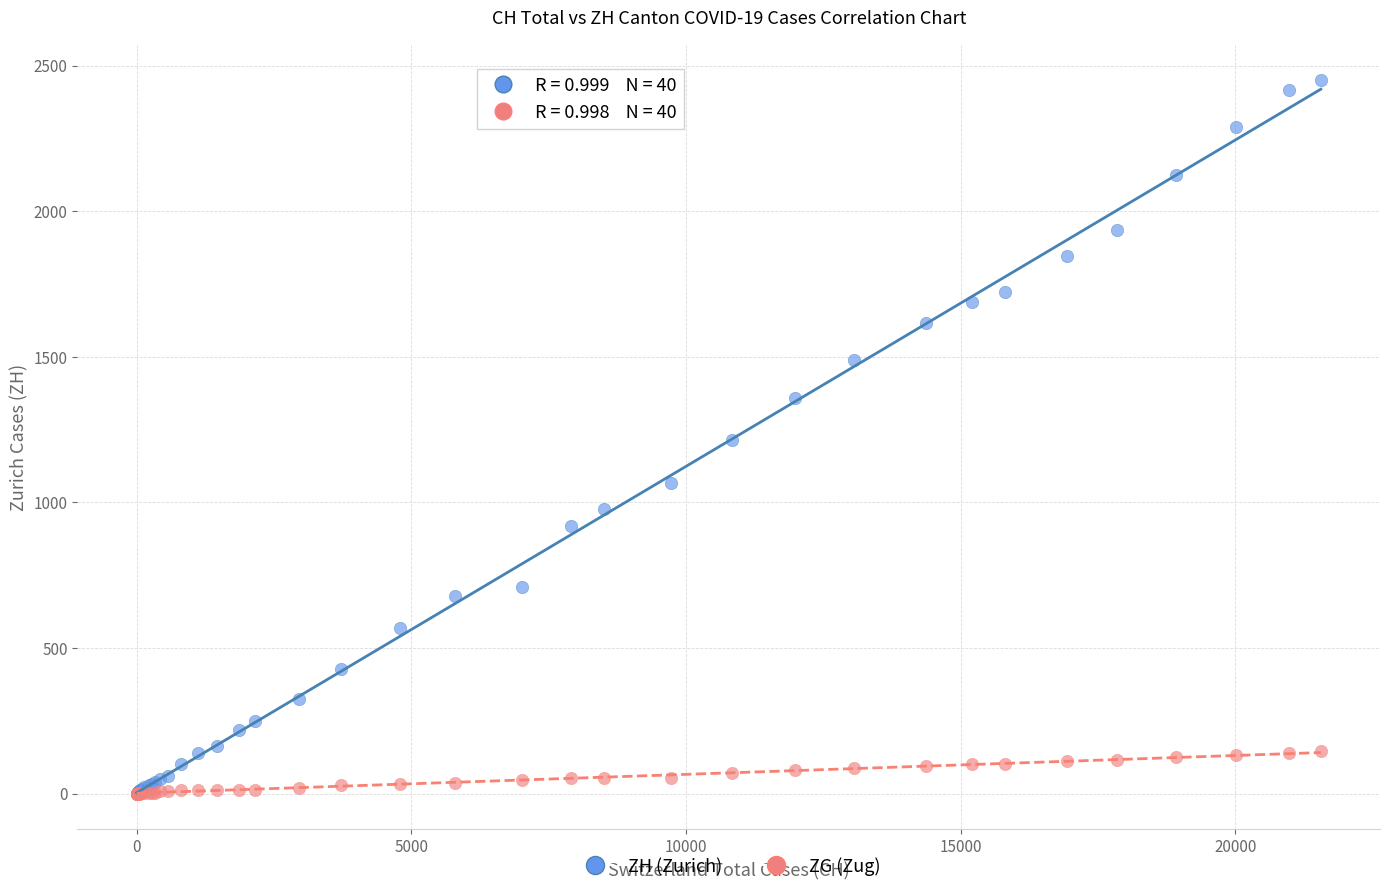

Which series has the widest spread of Y values?

ZH (Zurich)